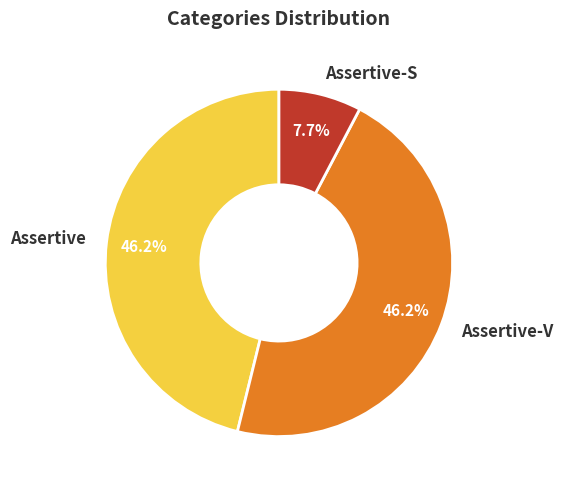

What is the total percentage of Assertive-S and Assertive?

53.8%